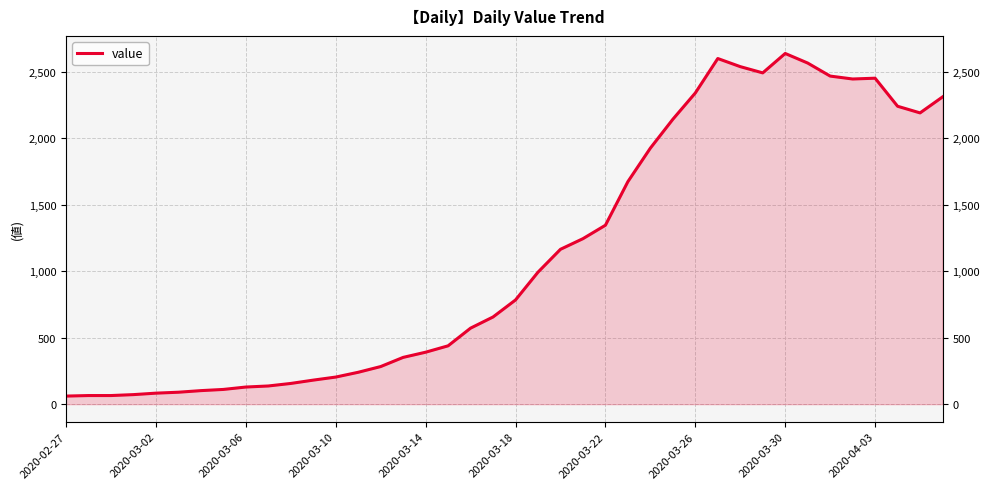

What is the average value?

1124